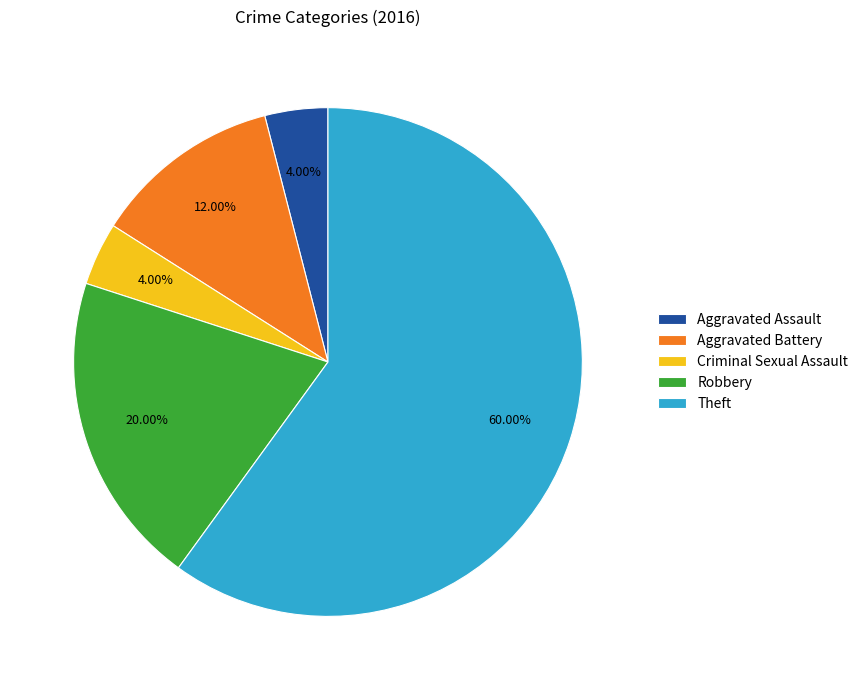

What is the largest slice in the pie chart?

Theft